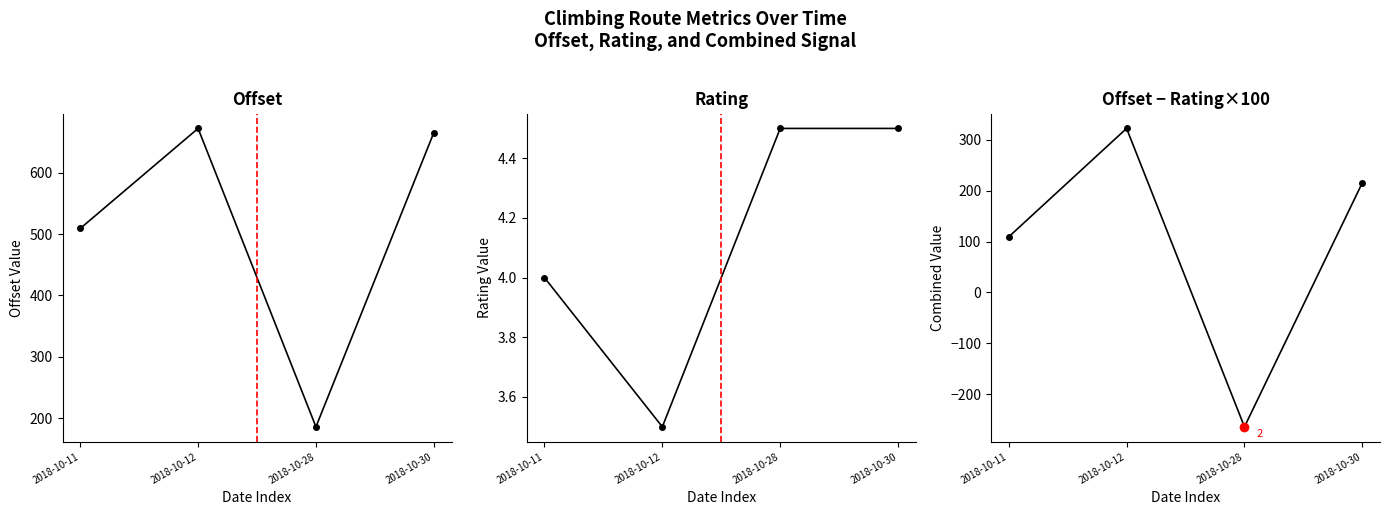

In offset - rating*100, how many points are lower than both neighbors (excluding endpoints)?

1